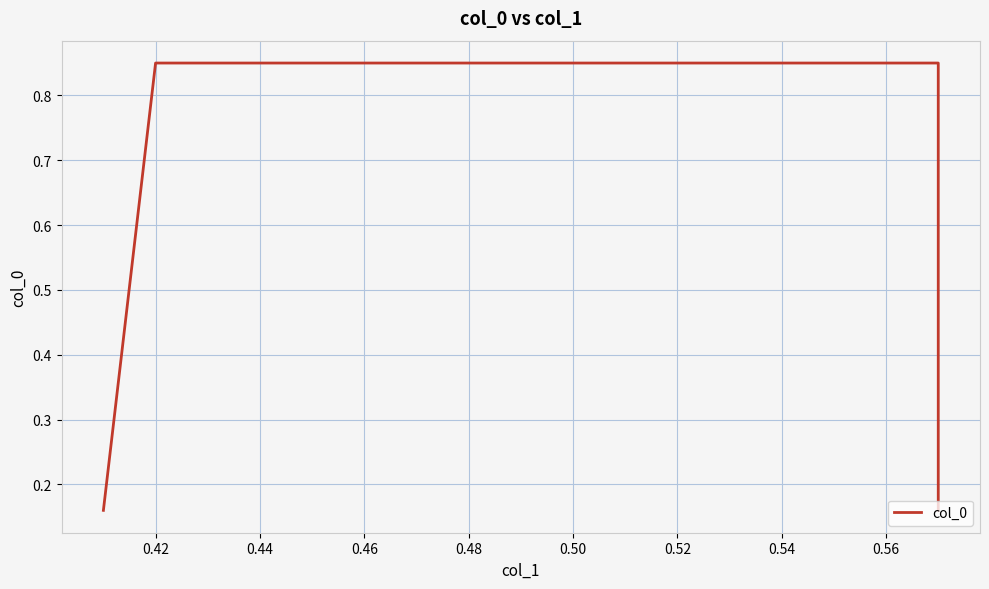

What is the sum of the values at 0.44 and 0.42?

1.7